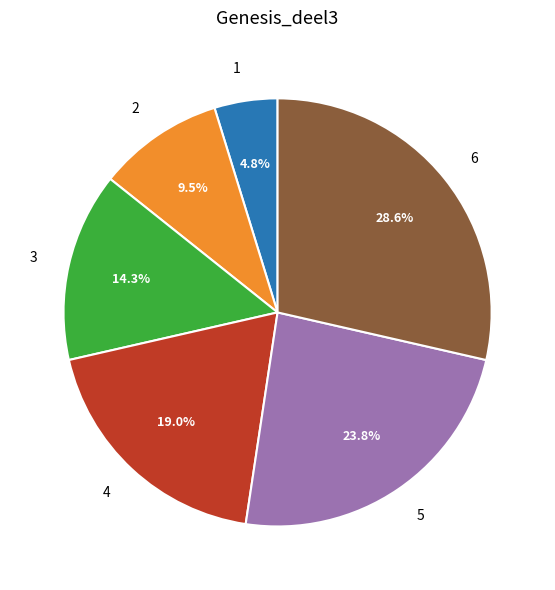

What is the smallest slice in the pie chart?

1